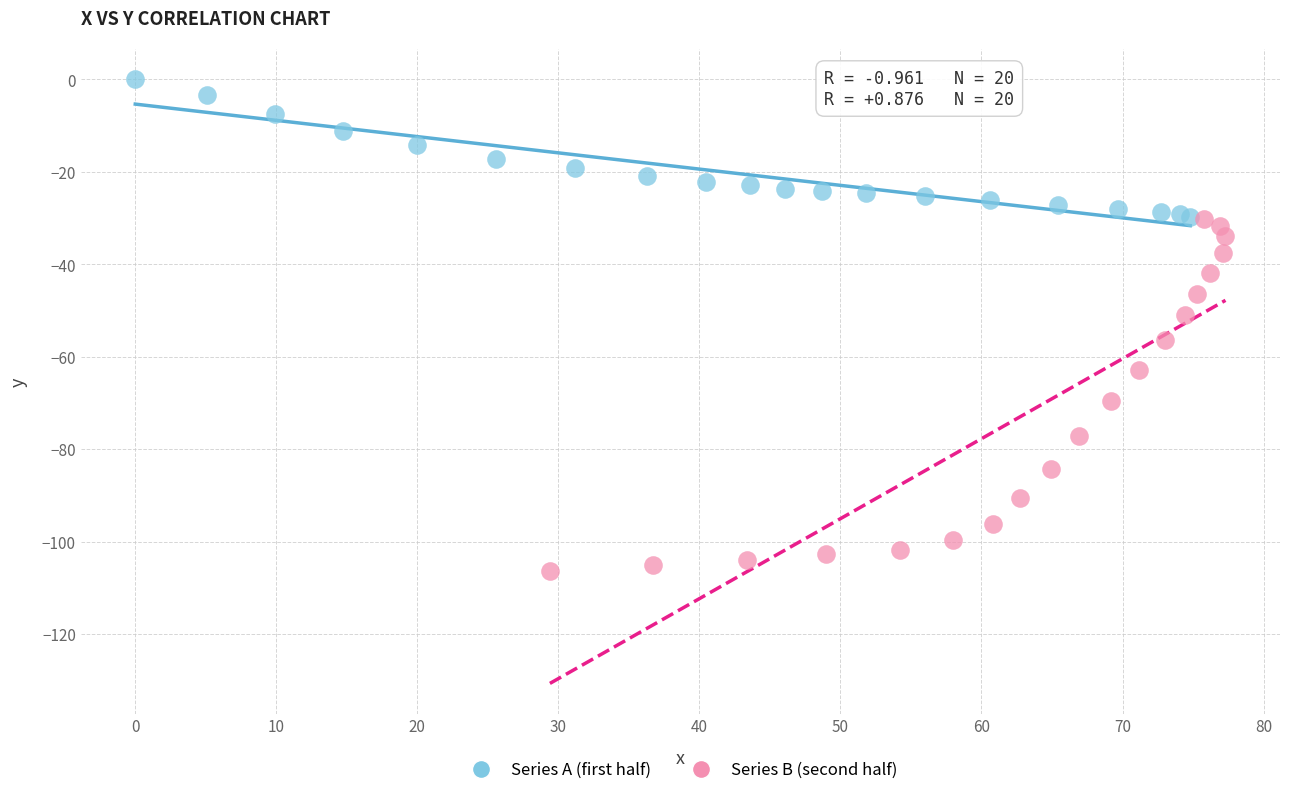

Which series has the largest Y range (max minus min)?

Series B (second half)